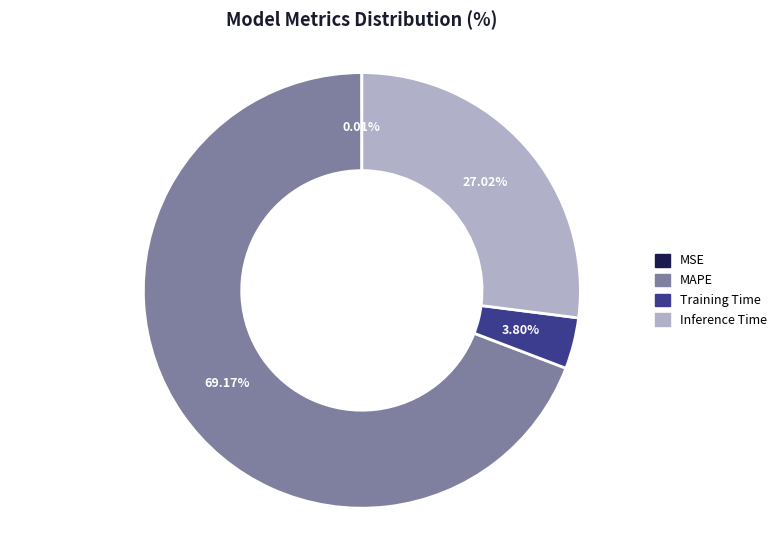

Is the sum of Training Time and MAPE greater than half?

Yes